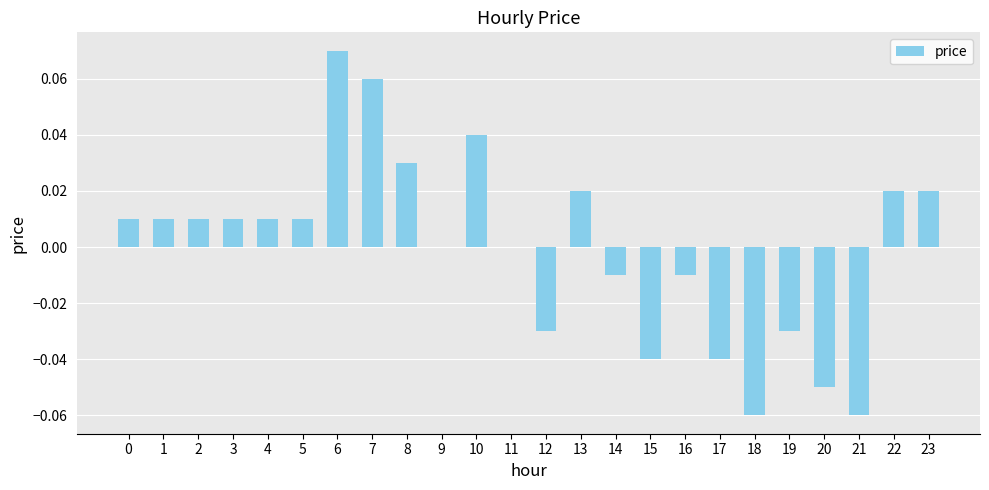

The chart shows a value of 0.0 at 6. True or false?

False